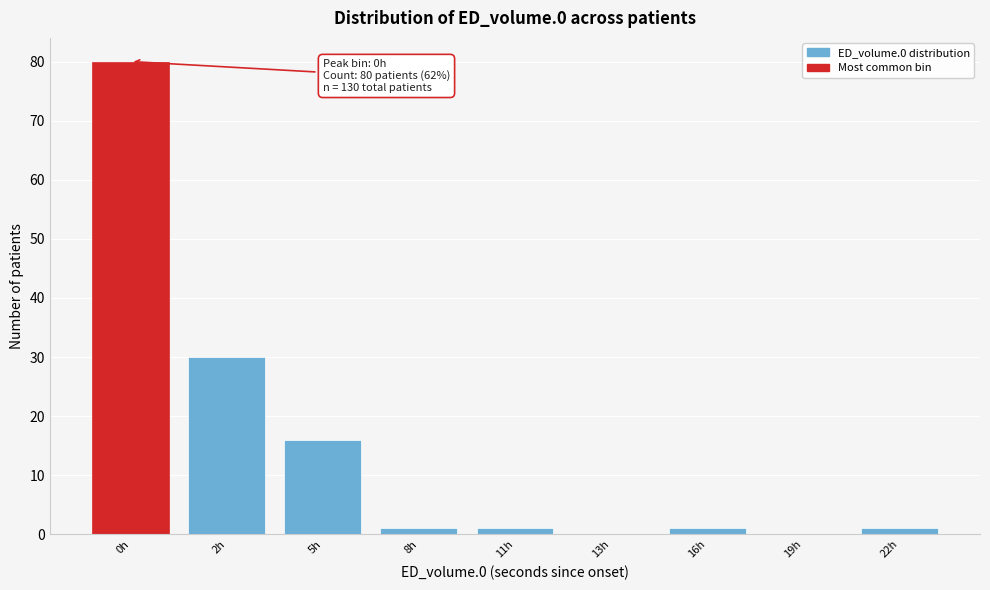

Reading left to right, list all the values displayed in this chart.

0h=80	2h=30	5h=16	8h=1	11h=1	13h=0	16h=1	19h=0	22h=1